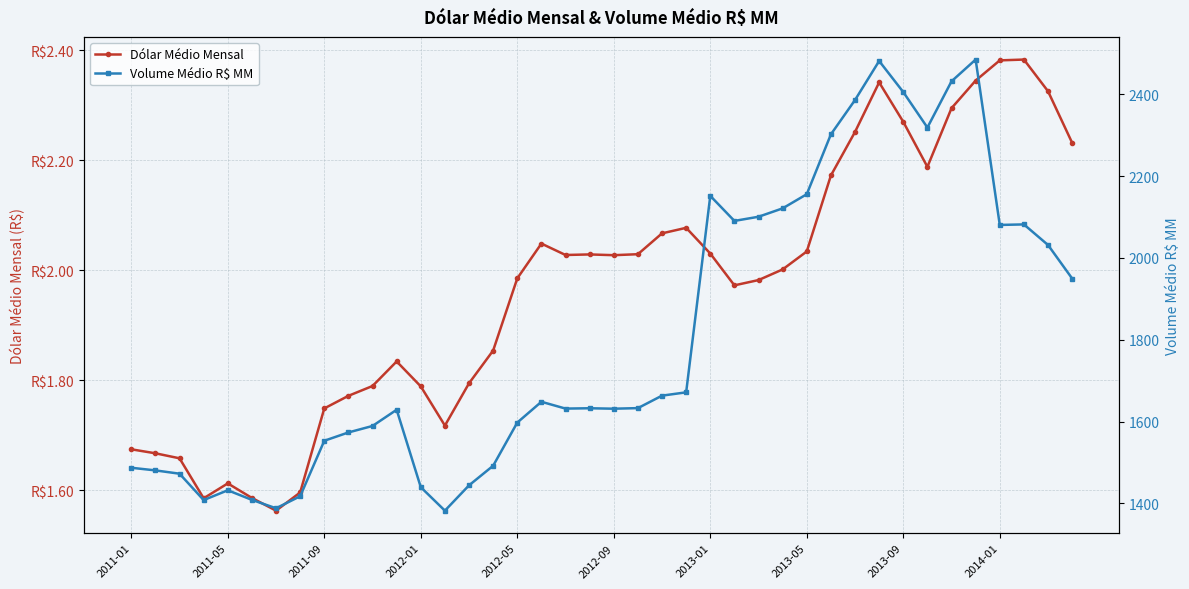

True or false: Volume Médio R$ MM has a value of 745.1 at 2013-05.

False